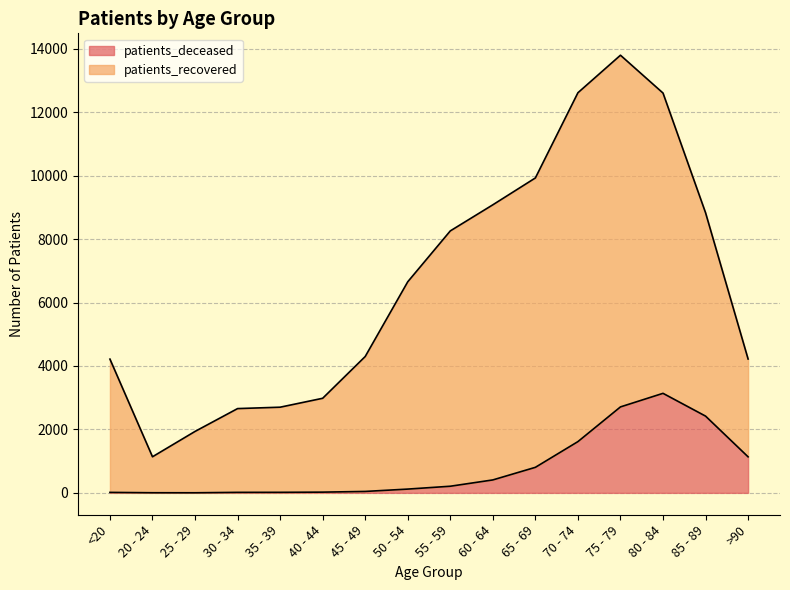

What is the label of the 4th point from the left?

30 - 34